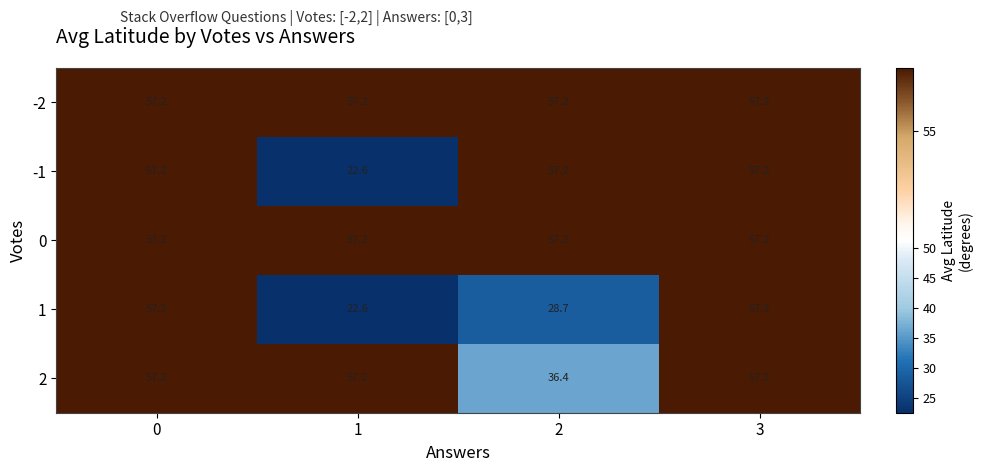

Is it true that -1 equals 84.0 at 2?

False